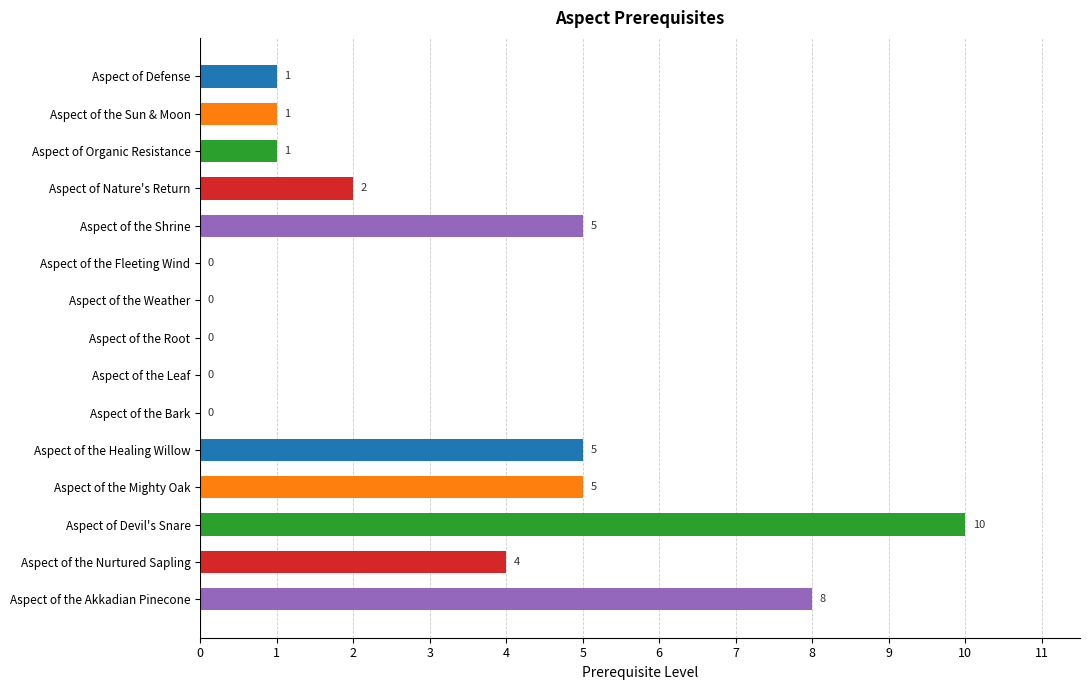

Reading left to right, list all the values displayed in this chart.

1	1	1	2	5	0	0	0	0	0	5	5	10	4	8